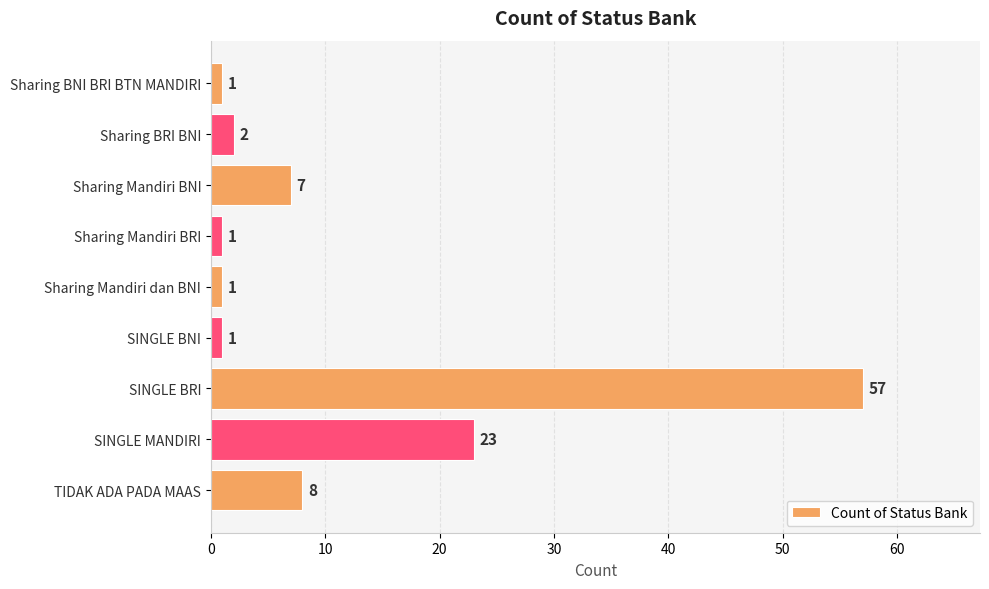

What is the value of the 1st bar from the top?

1